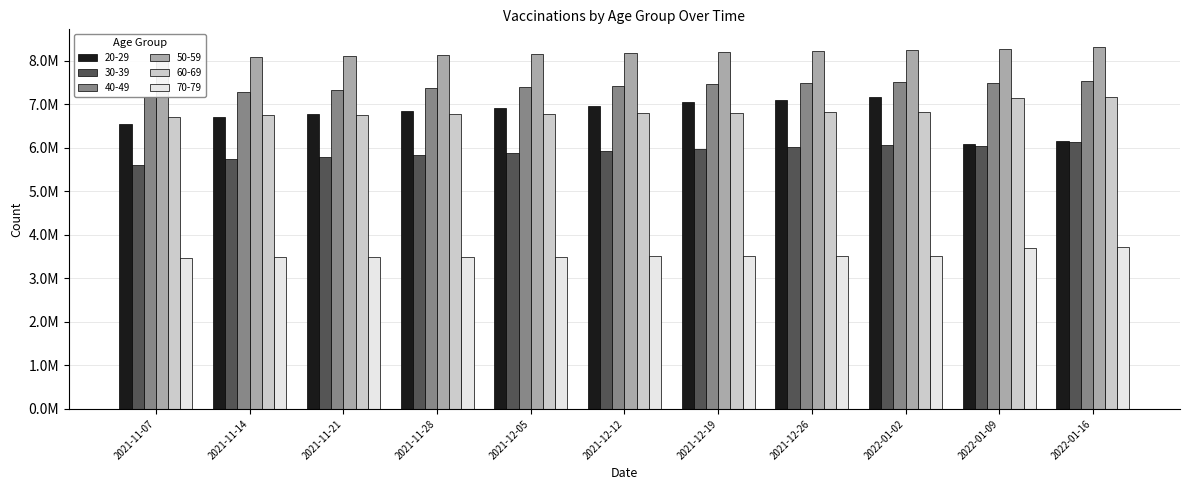

Reading left to right, transcribe all the data shown in this chart.

20-29: 6536044	6707406	6782704	6849111	6903575	6968616	7039077	7092746	7154914	6096257	6161227
30-39: 5594052	5731503	5787880	5835193	5875975	5921143	5969927	6009057	6054788	6050075	6121189
40-49: 7165947	7287989	7331313	7365759	7395165	7425979	7461163	7489382	7520930	7486511	7538699
50-59: 7994614	8086854	8114031	8135458	8154327	8173069	8195542	8214706	8234366	8269360	8304471
60-69: 6699006	6740647	6754836	6767458	6778989	6790938	6804105	6815349	6826961	7139832	7161075
70-79: 3474099	3486431	3491668	3496649	3501284	3506153	3511190	3516041	3520960	3703307	3710399